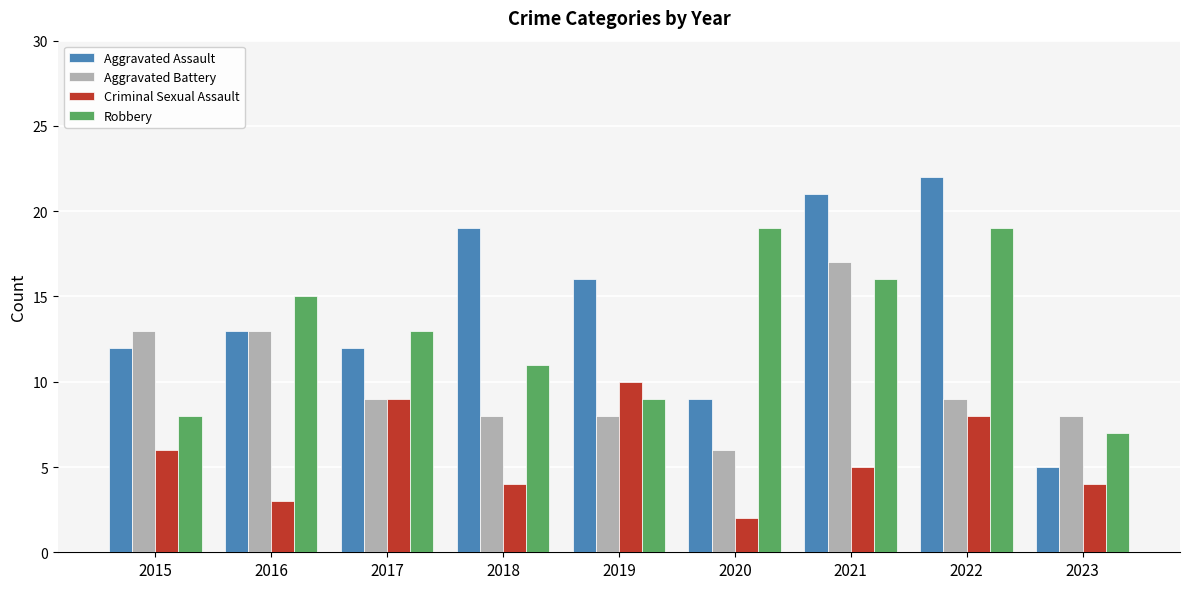

Reading right to left, extract all data points from this chart.

Aggravated Assault: 2023=5	2022=22	2021=21	2020=9	2019=16	2018=19	2017=12	2016=13	2015=12
Aggravated Battery: 2023=8	2022=9	2021=17	2020=6	2019=8	2018=8	2017=9	2016=13	2015=13
Criminal Sexual Assault: 2023=4	2022=8	2021=5	2020=2	2019=10	2018=4	2017=9	2016=3	2015=6
Robbery: 2023=7	2022=19	2021=16	2020=19	2019=9	2018=11	2017=13	2016=15	2015=8